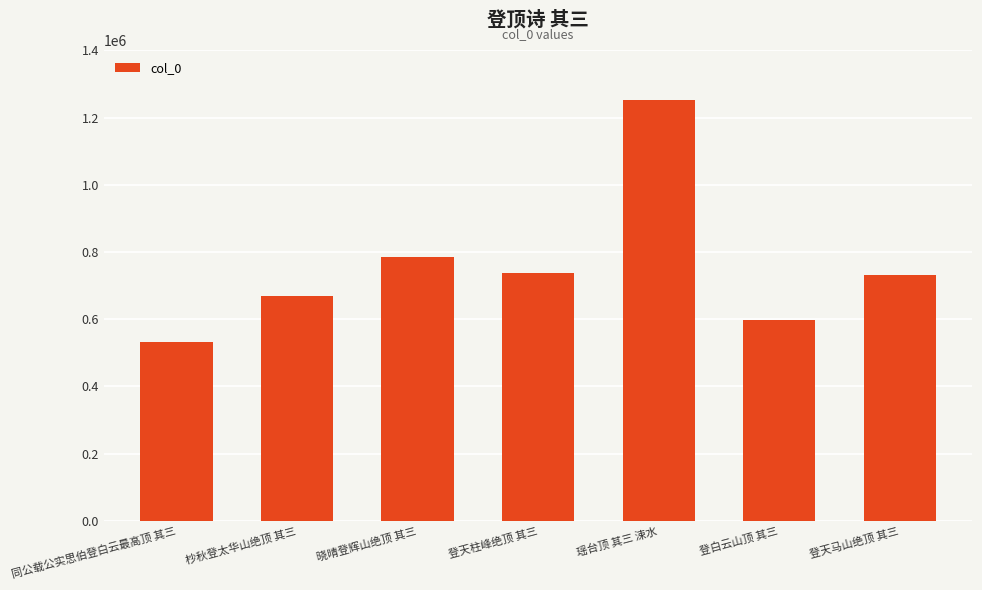

Count the number of categories in the chart.

7